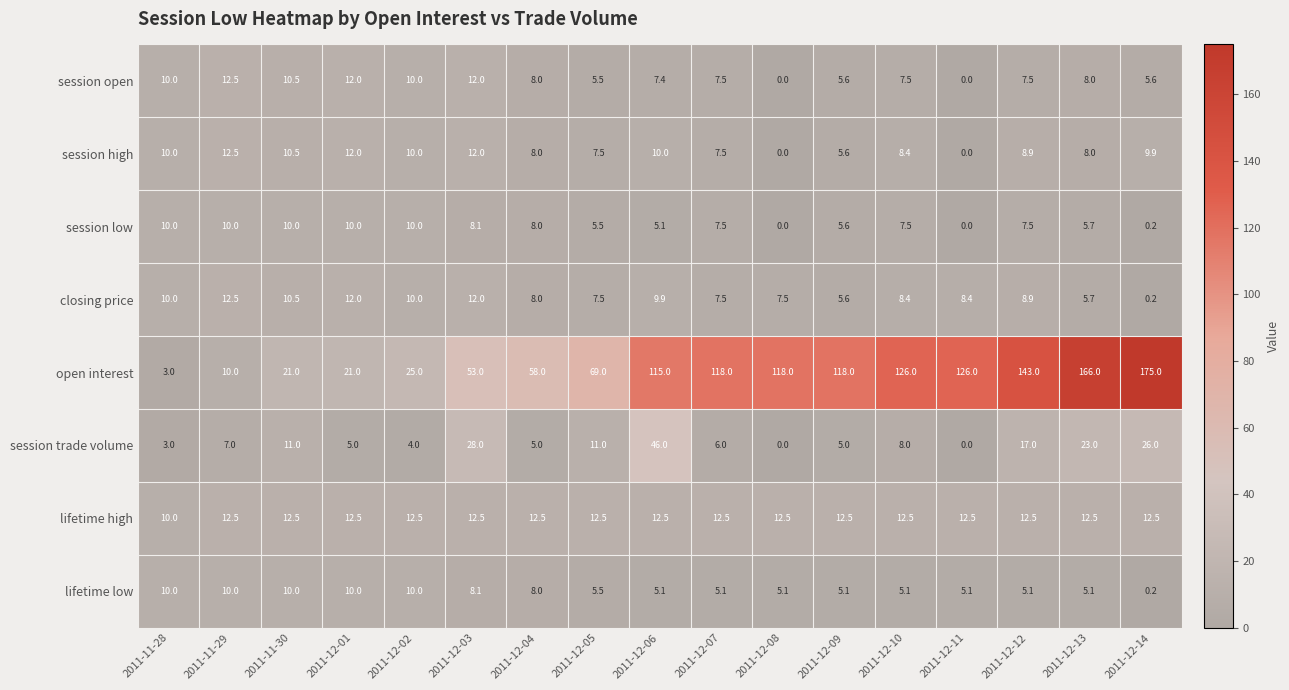

Is it true that session trade volume equals 3.9 at 2011-11-29?

False